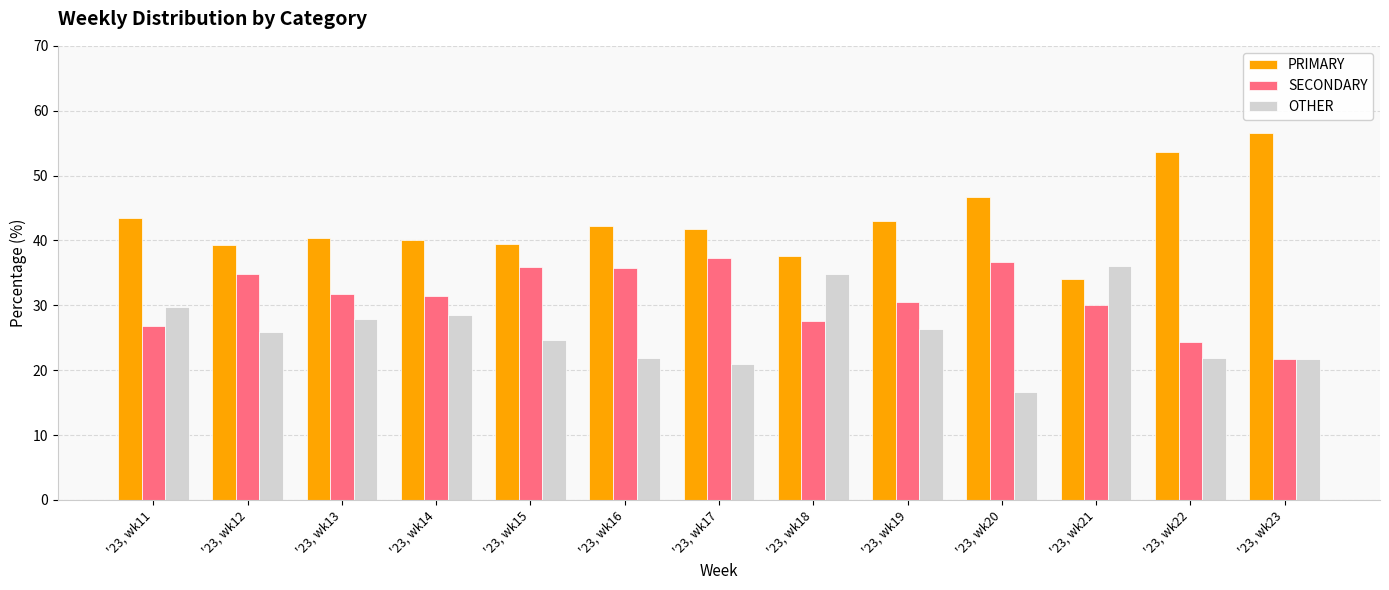

The OTHER series shows 27.9 at '23, wk13. True or false?

True